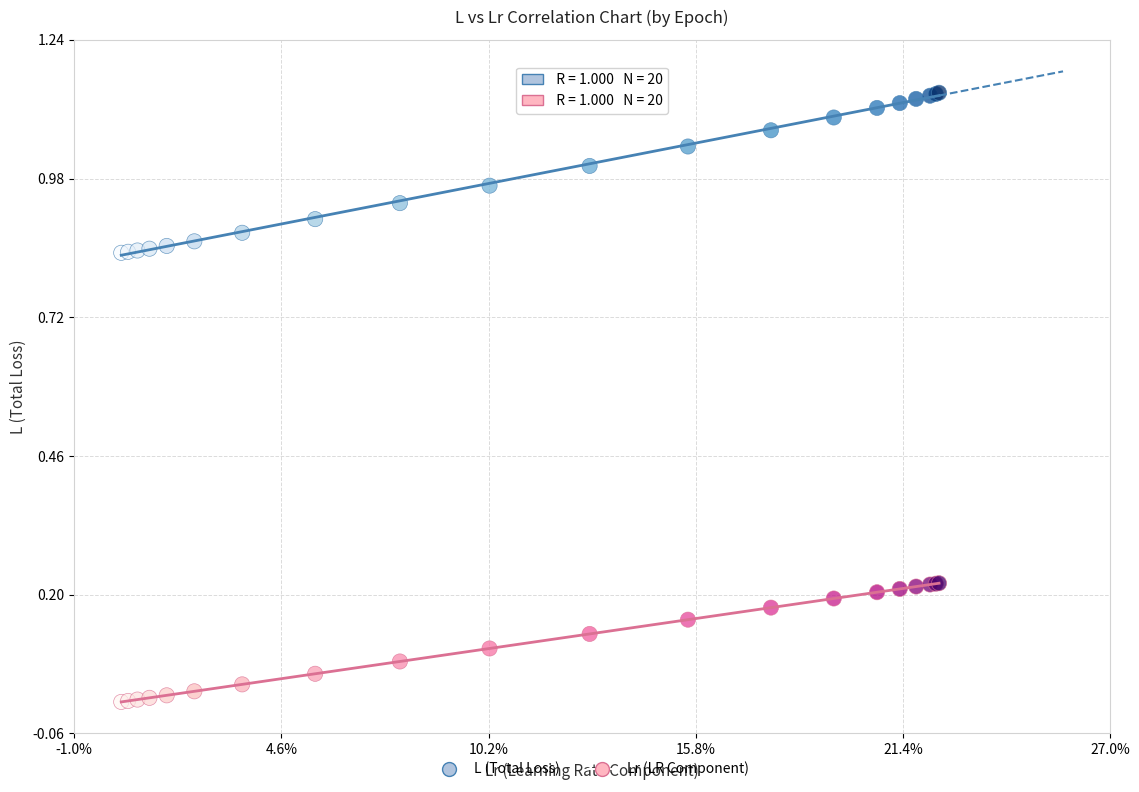

Which series has the widest spread of Y values?

L (Total Loss)